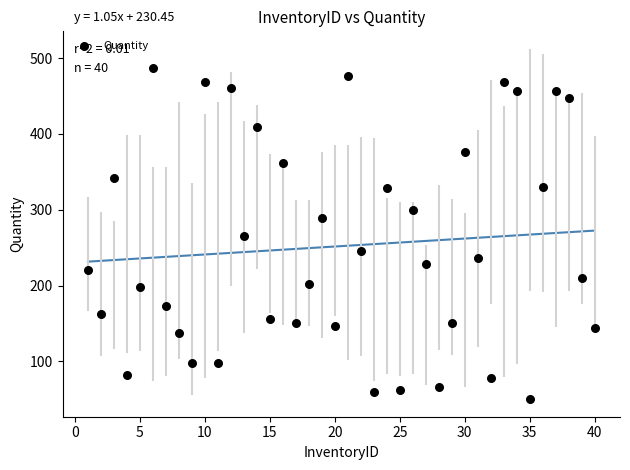

What is the range of X values (max minus min)?

39